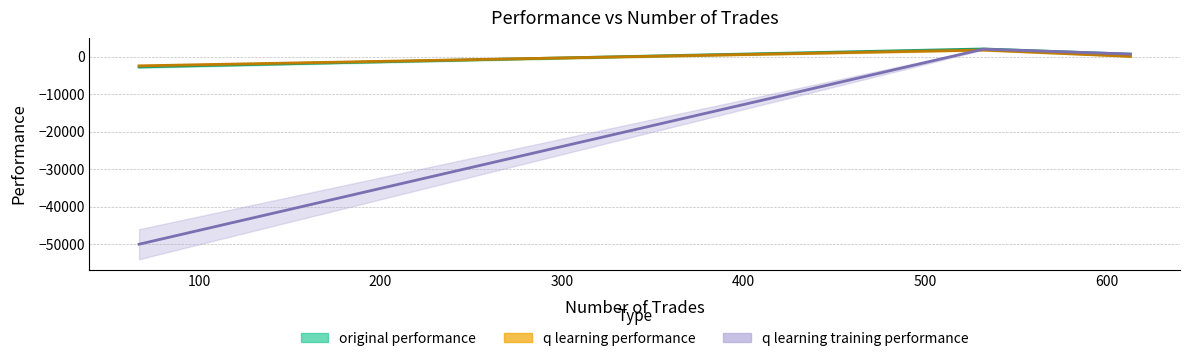

The value of q learning training performance at 613 is 309.4. True or false?

False